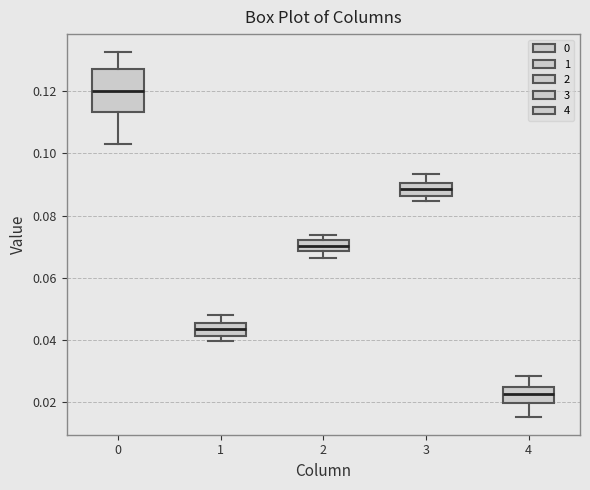

Reading left to right, read every box against the y-axis: the position of its median line, the range the box covers, and the ends of its whiskers. The values are not printed on the chart, so give them approximately, as read against the axis.

0: median 0.120, box 0.114 to 0.128, whiskers 0.104 to 0.132
1: median 0.044, box 0.042 to 0.046, whiskers 0.040 to 0.048
2: median 0.070, box 0.068 to 0.072, whiskers 0.066 to 0.074
3: median 0.088, box 0.086 to 0.090, whiskers 0.084 to 0.094
4: median 0.022, box 0.020 to 0.024, whiskers 0.016 to 0.028